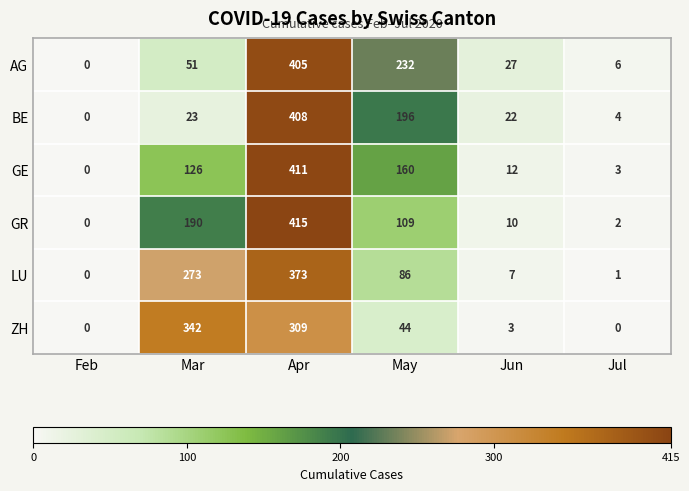

At which category does the chart reach its peak across all series?

Apr